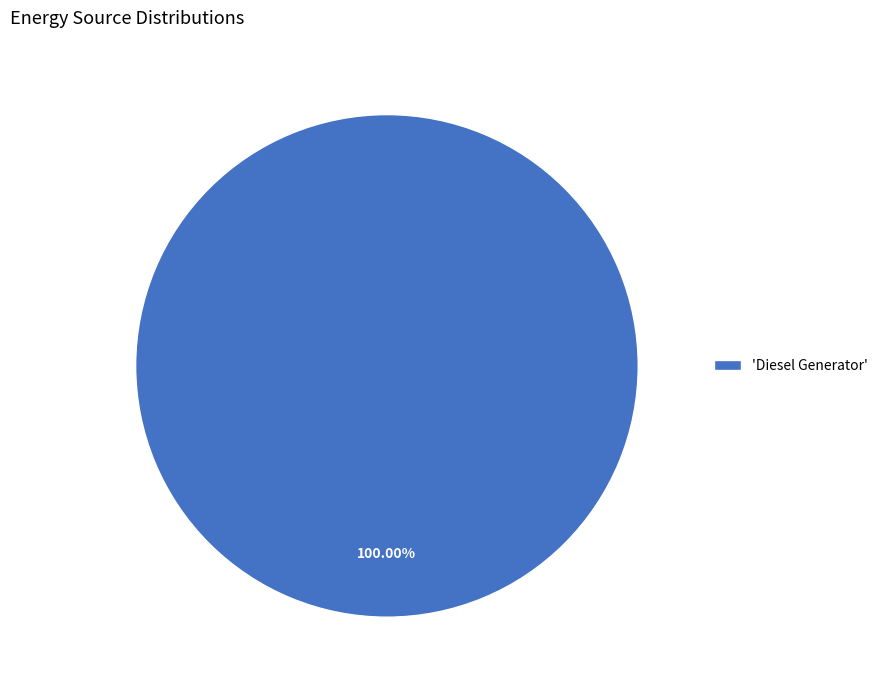

Does any single category account for the majority?

Yes